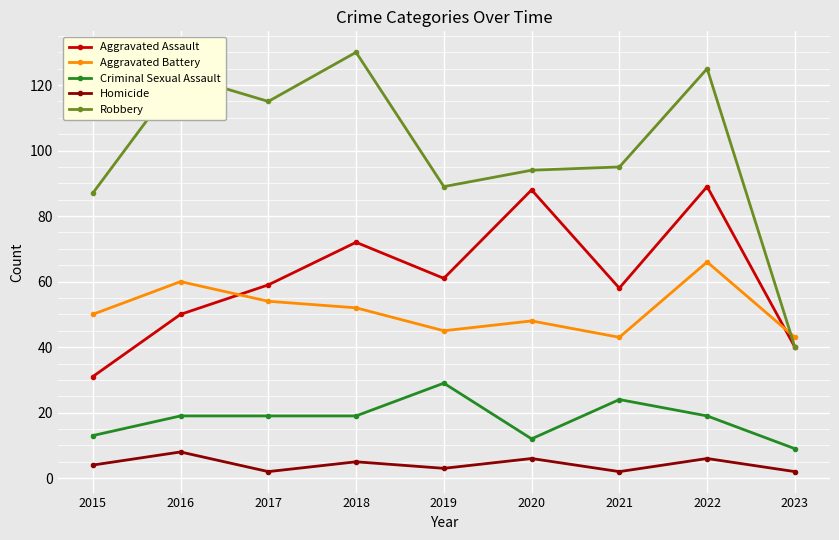

What is the difference between the highest and lowest values at 2018?

125